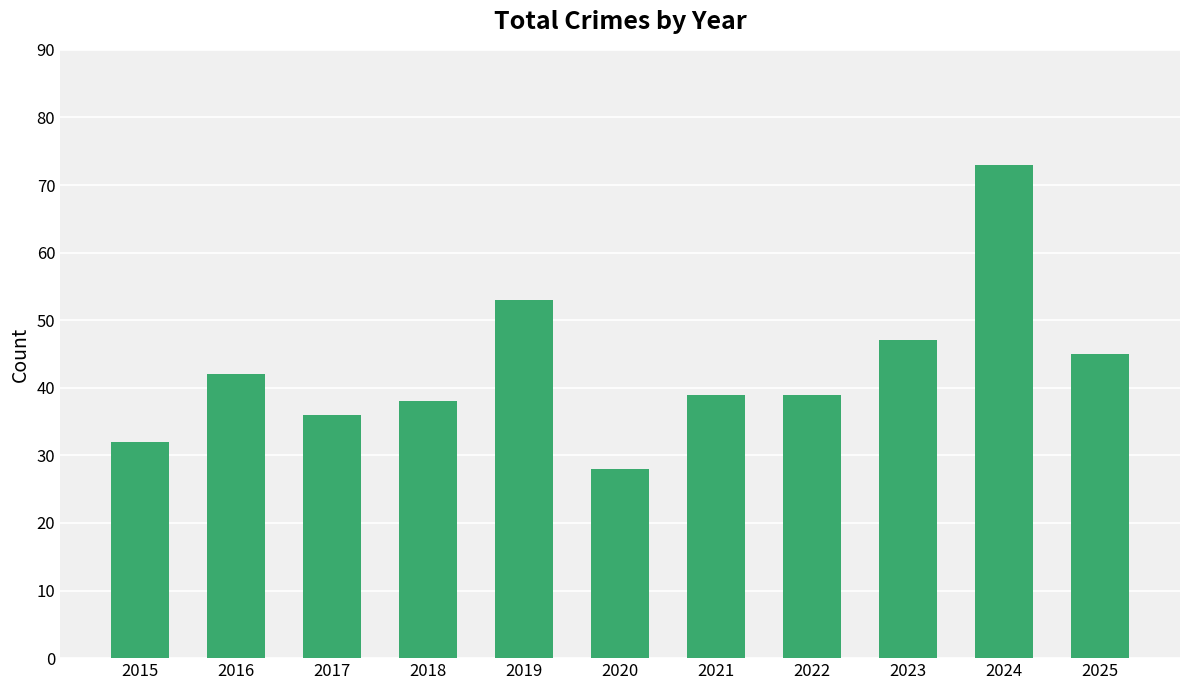

What is the difference between the values at 2017 and 2022?

3